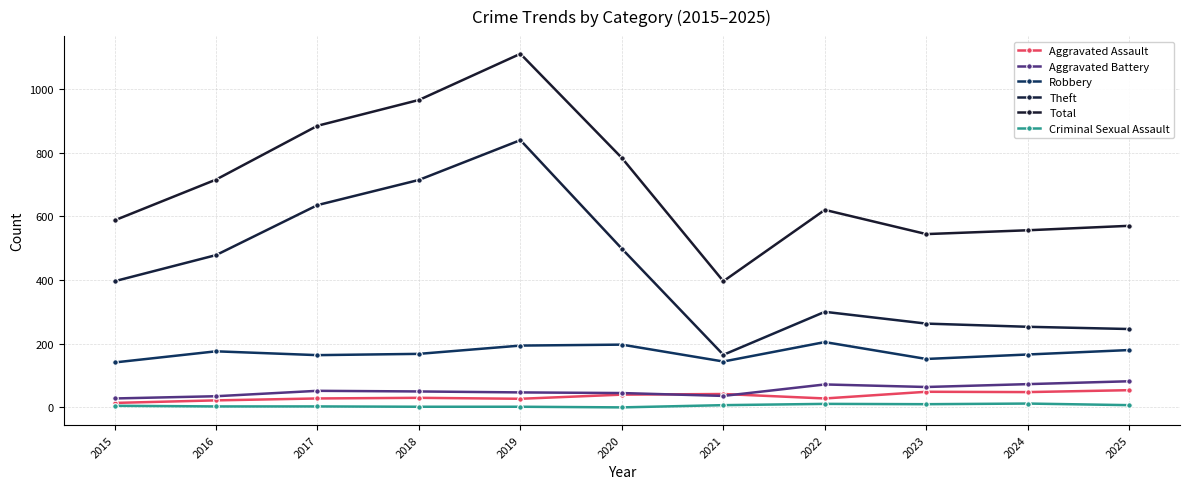

How many data points in Aggravated Battery are less than 50?

5